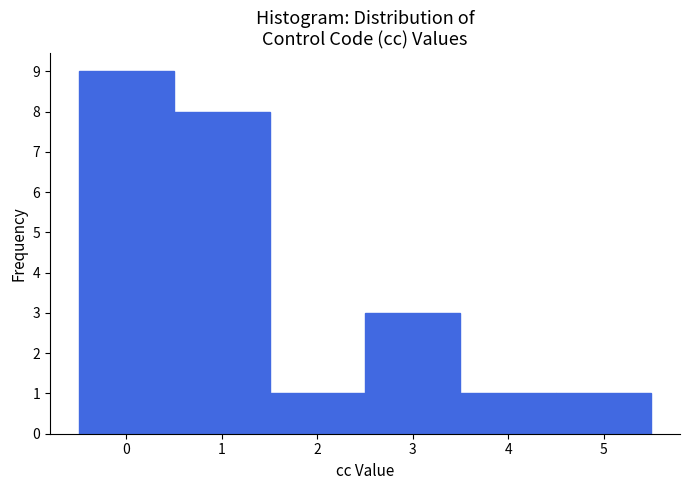

Reading left to right, list every bar in this chart as the range it spans on the x-axis followed by its height. The values are not printed on the chart, so give them approximately, as read against the axis.

-0.5 to 0.5: 9
0.5 to 1.5: 8
1.5 to 2.5: 1
2.5 to 3.5: 3
3.5 to 4.5: 1
4.5 to 5.5: 1